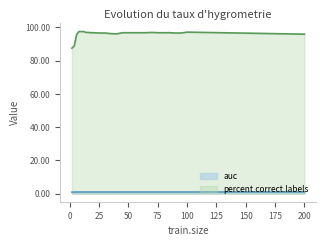

Rank the series by their maximum value, from lowest to highest.

auc, percent.correct.labels